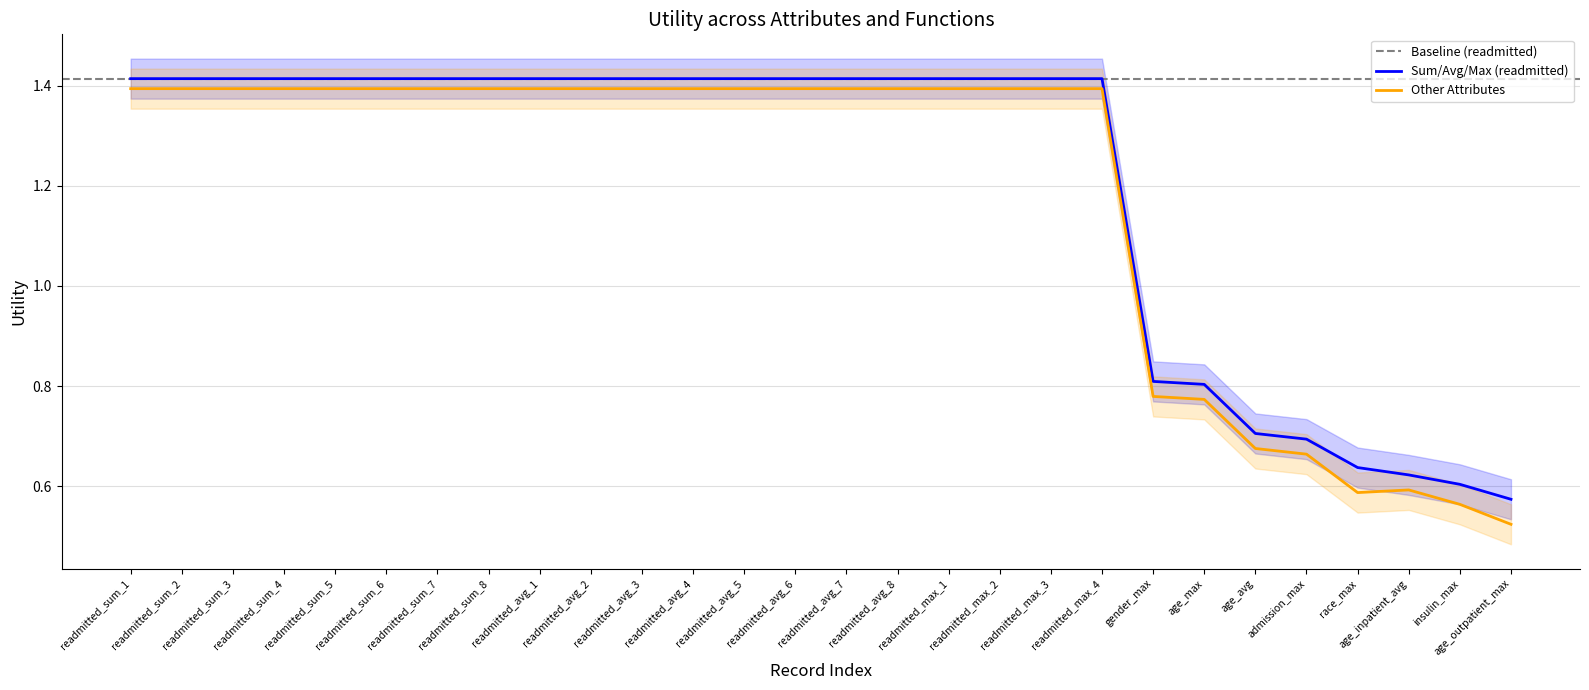

True or false: Sum/Avg/Max (readmitted) has a value of 1.1 at gender_max.

False